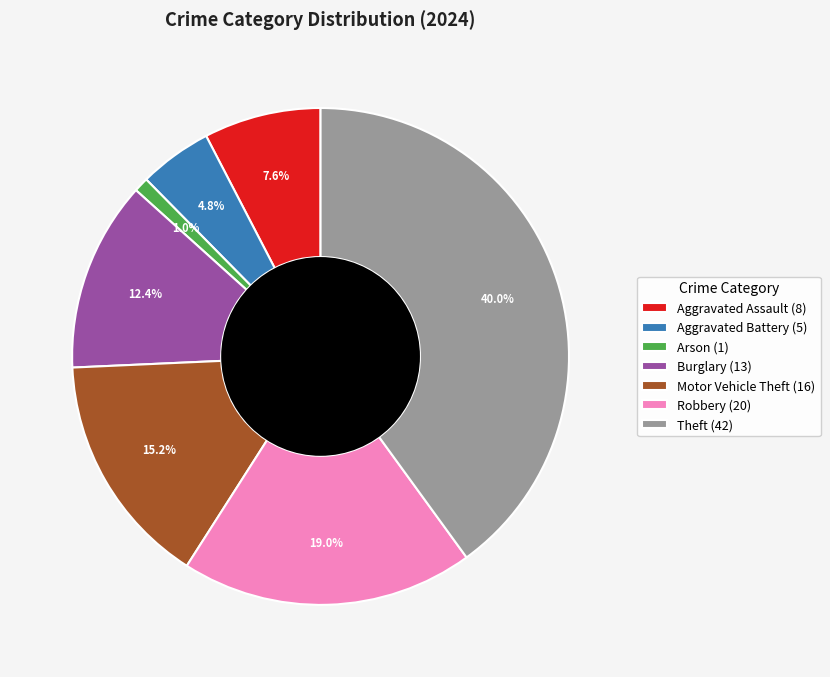

Which slice is the largest?

Theft (42)